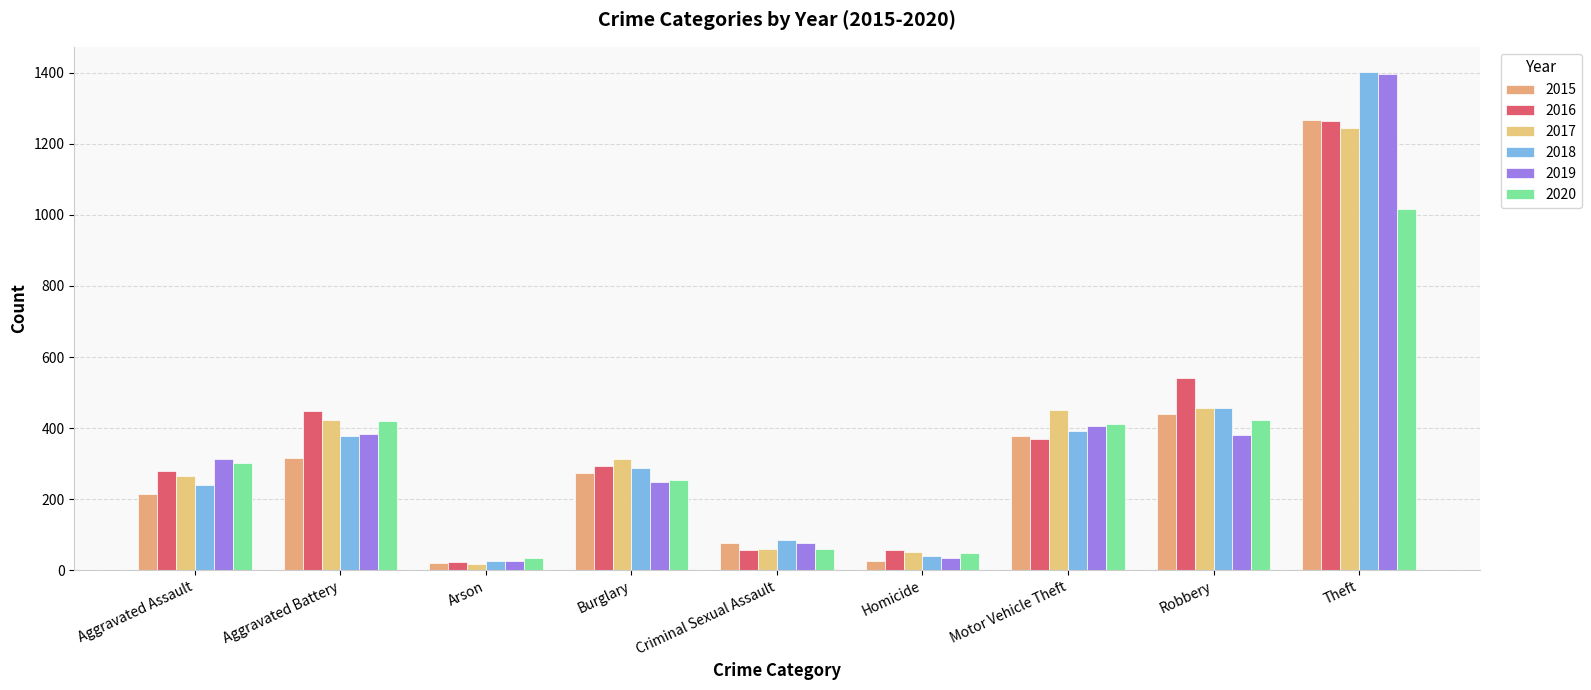

Read the 2015 value at Burglary.

275